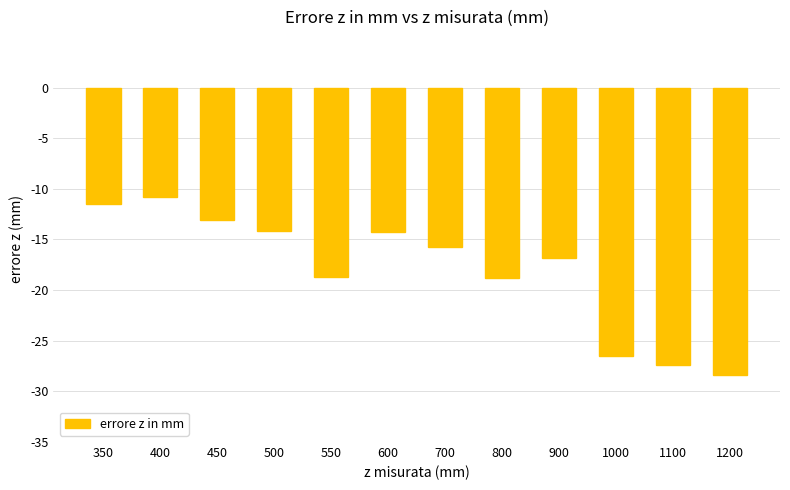

What is the difference between the maximum and minimum values?

17.5